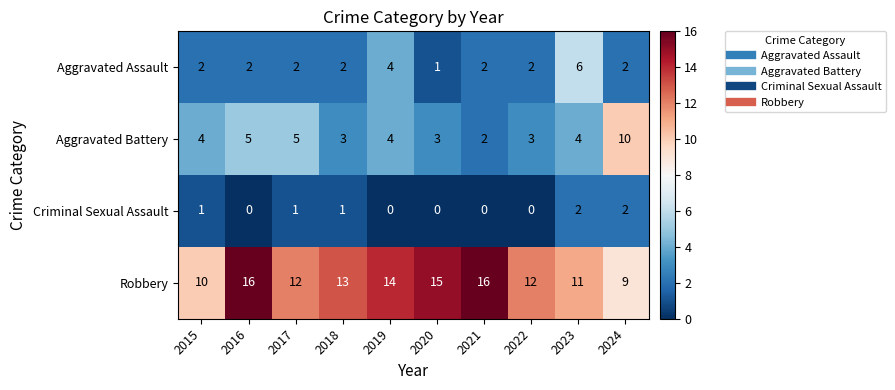

True or false: Robbery has a value of 5 at 2023.

False